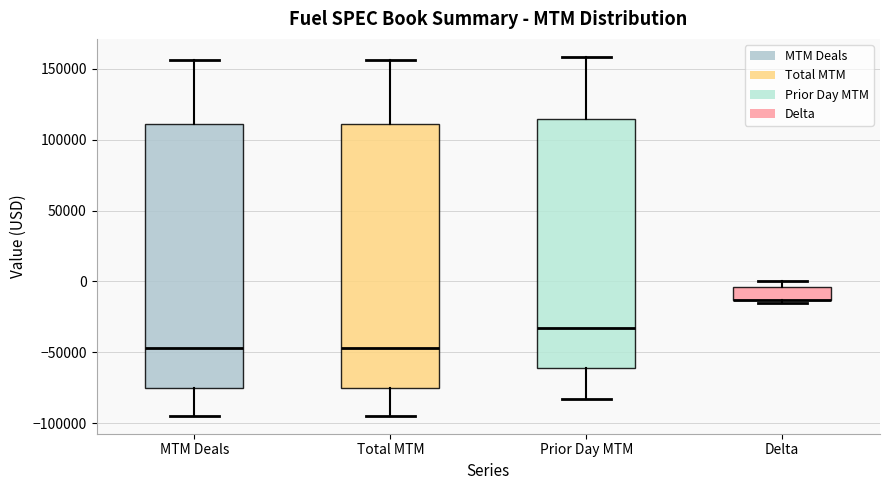

Where is the upper edge of the box for Delta on the y-axis? The values are not printed on the chart, so give them approximately, as read against the axis.

-5000